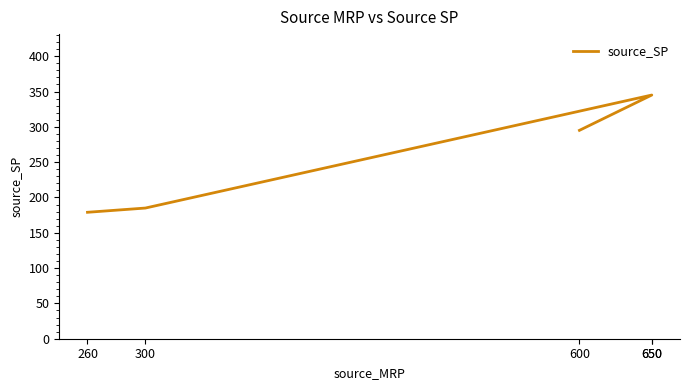

How many categories are shown in the chart?

5